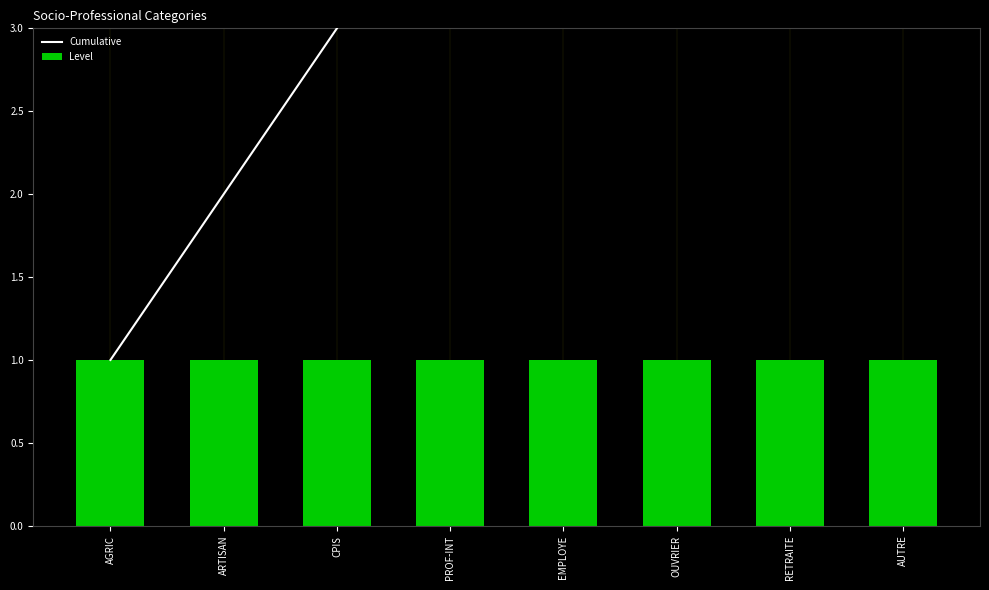

What are all the series names shown in the legend?

Cumulative, Level